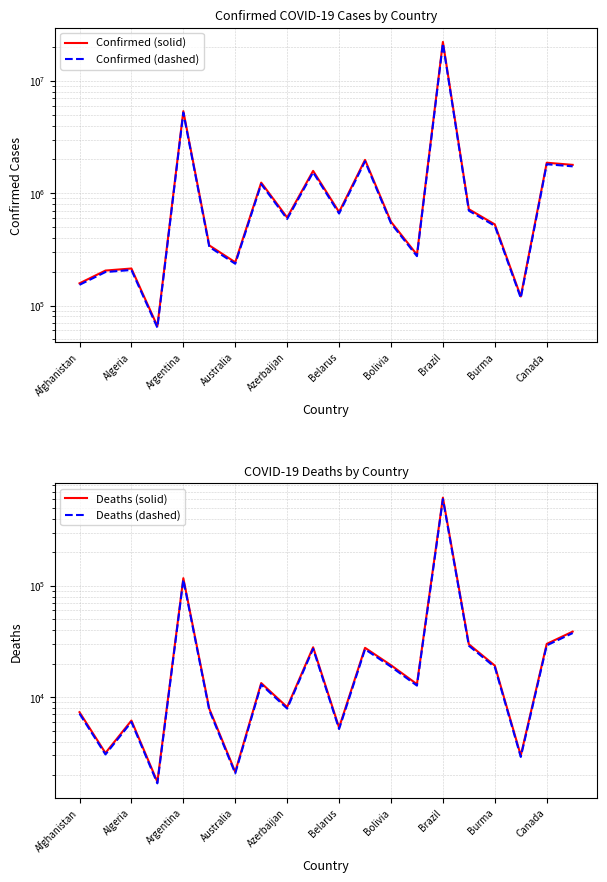

Read the Confirmed (solid) value at 15.

720376.0